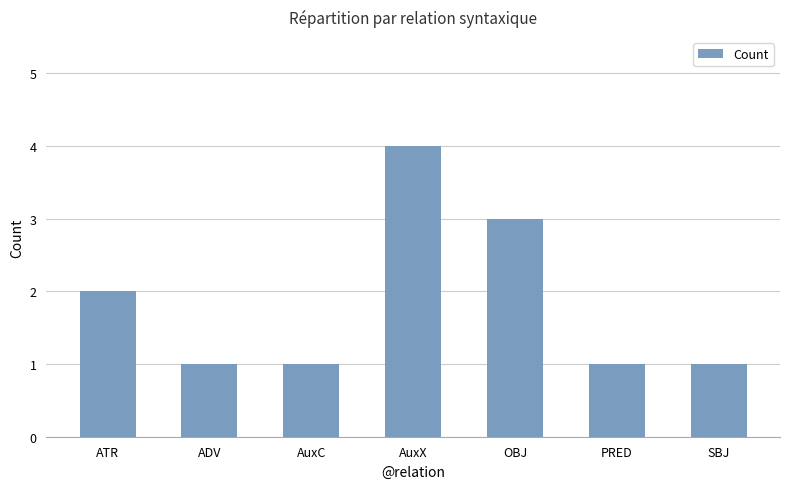

Count the number of data series in this chart.

1